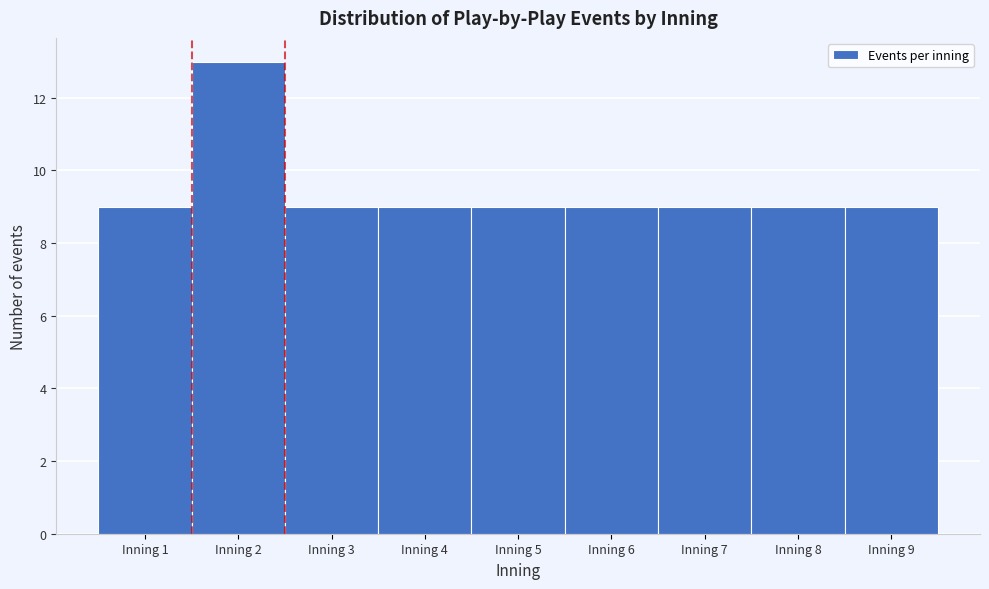

Reading left to right, list every bar in this chart as the range it spans on the x-axis followed by its height. The values are not printed on the chart, so give them approximately, as read against the axis.

0.5 to 1.5: 9
1.5 to 2.5: 13
2.5 to 3.5: 9
3.5 to 4.5: 9
4.5 to 5.5: 9
5.5 to 6.5: 9
6.5 to 7.5: 9
7.5 to 8.5: 9
8.5 to 9.5: 9